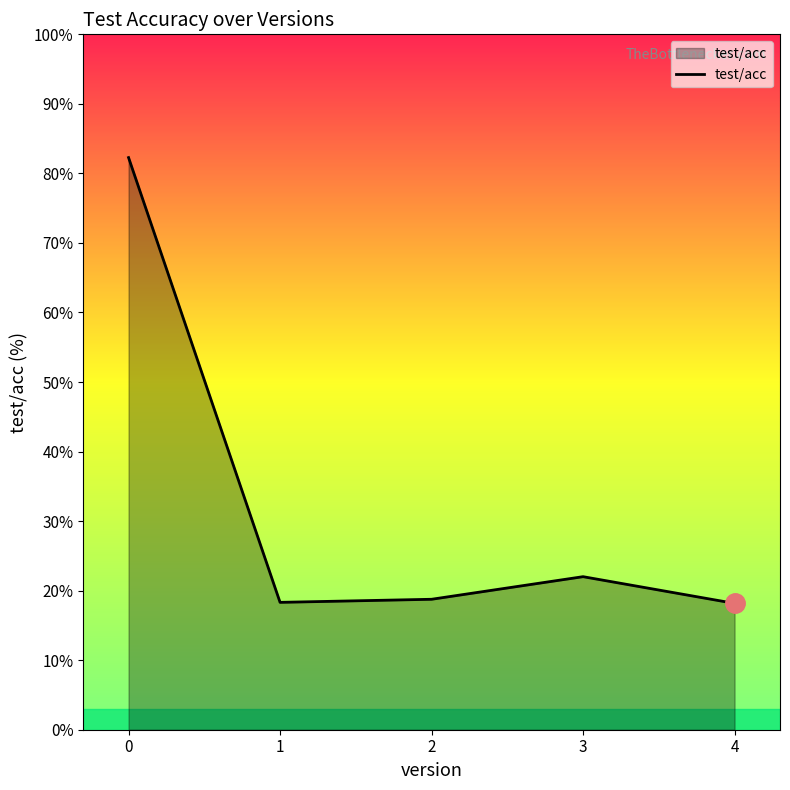

What is the minimum value shown in the chart?

18.2